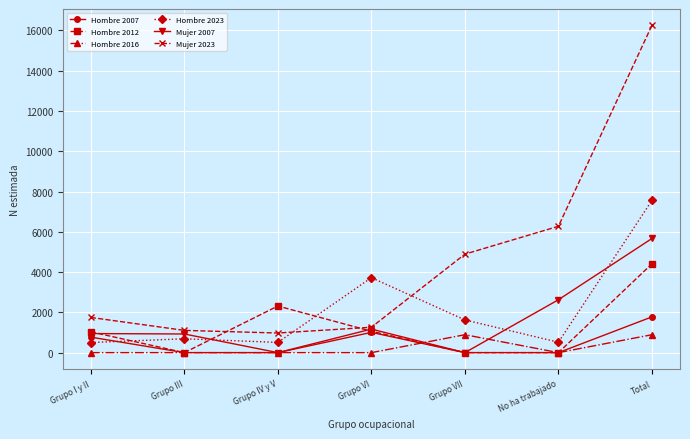

What is the sum of the Mujer 2023 values at Grupo IV y V and Grupo VI?

2235